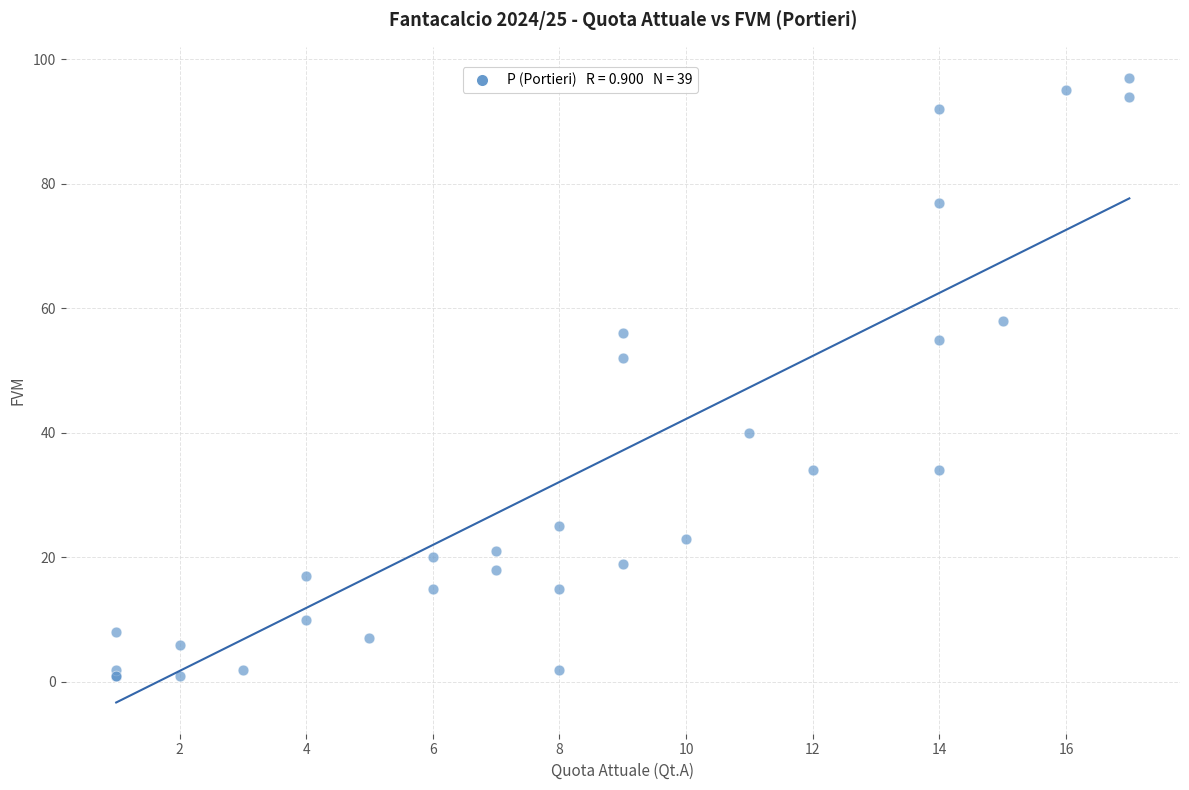

What Y value in the scatter plot is closest to 49?

52